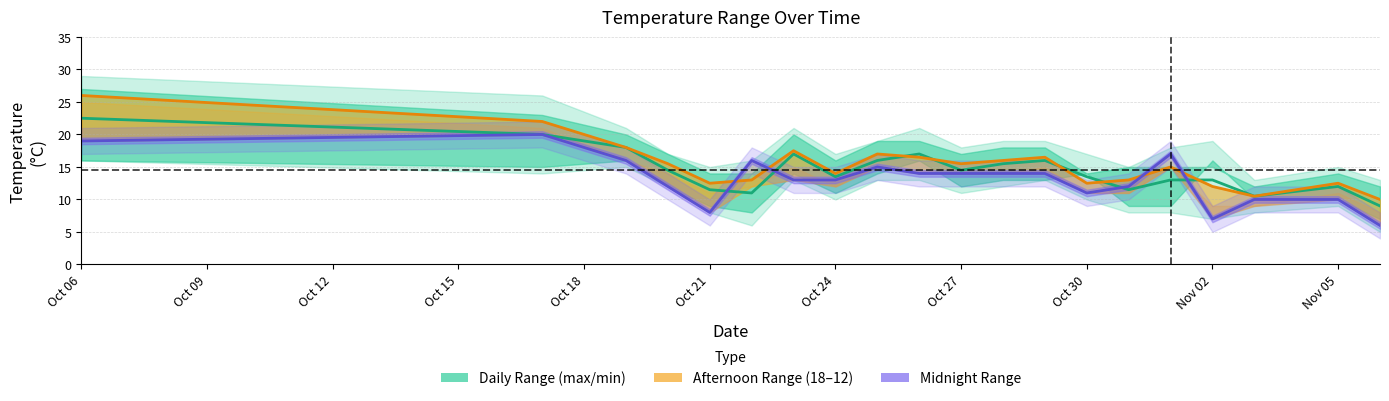

At which label does Temp midpoint (12/18) first exceed 15?

Oct 06